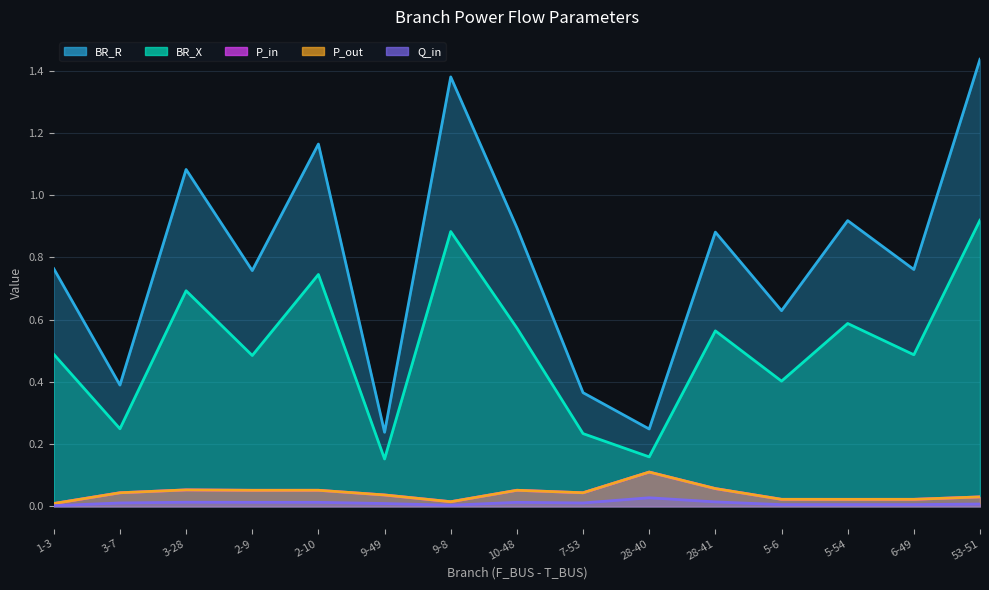

Is the value of P_out at 3-28 greater than the value of P_in at 53-51?

Yes